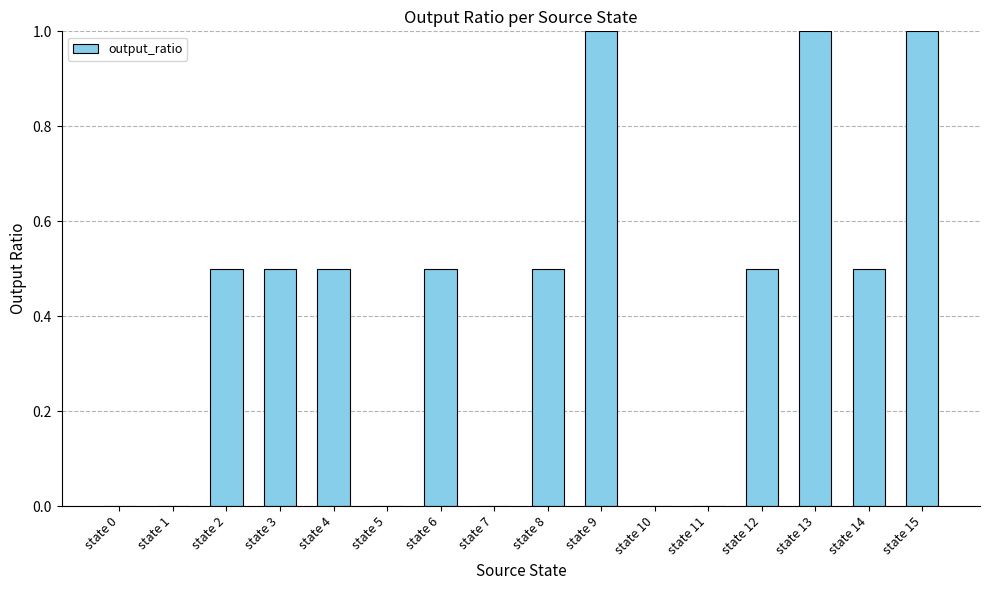

True or false: the data shows 0.0 at state 1.

True